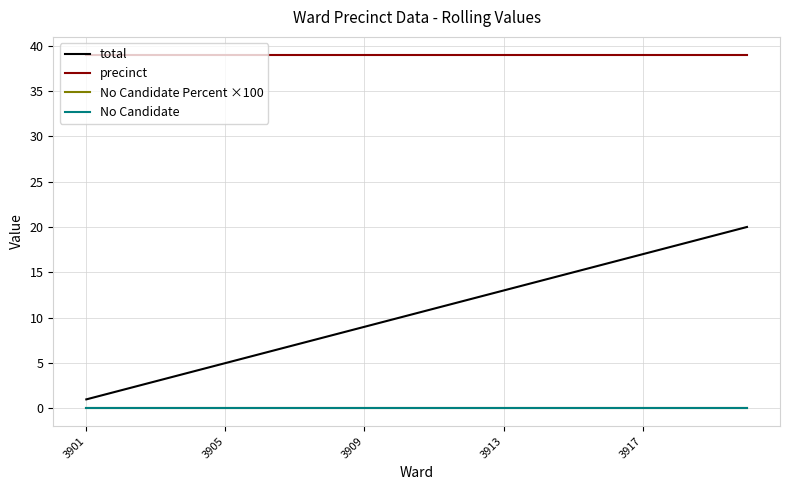

At how many categories does at least one series exceed 9?

20